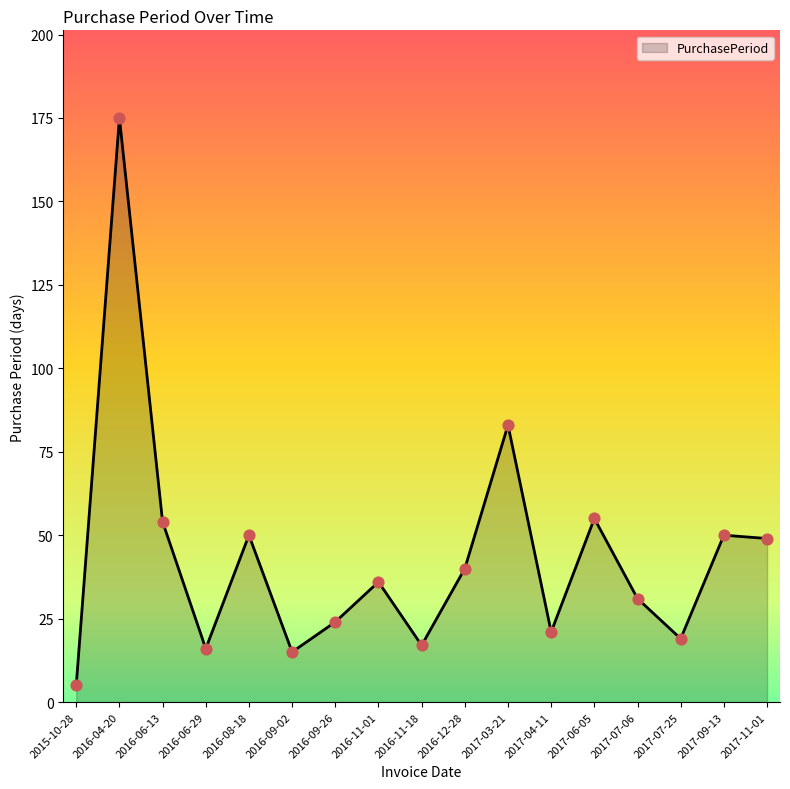

Between 2017-07-25 and 2016-09-02, which is larger?

2017-07-25